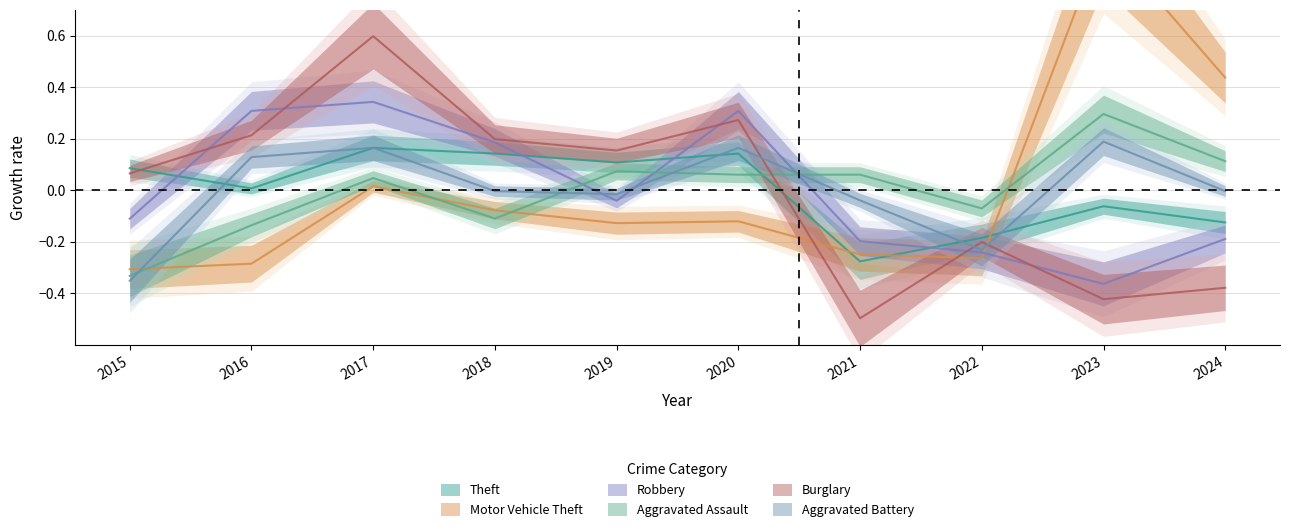

What is the difference between the maximum and second lowest values in the Aggravated Assault series?

0.4